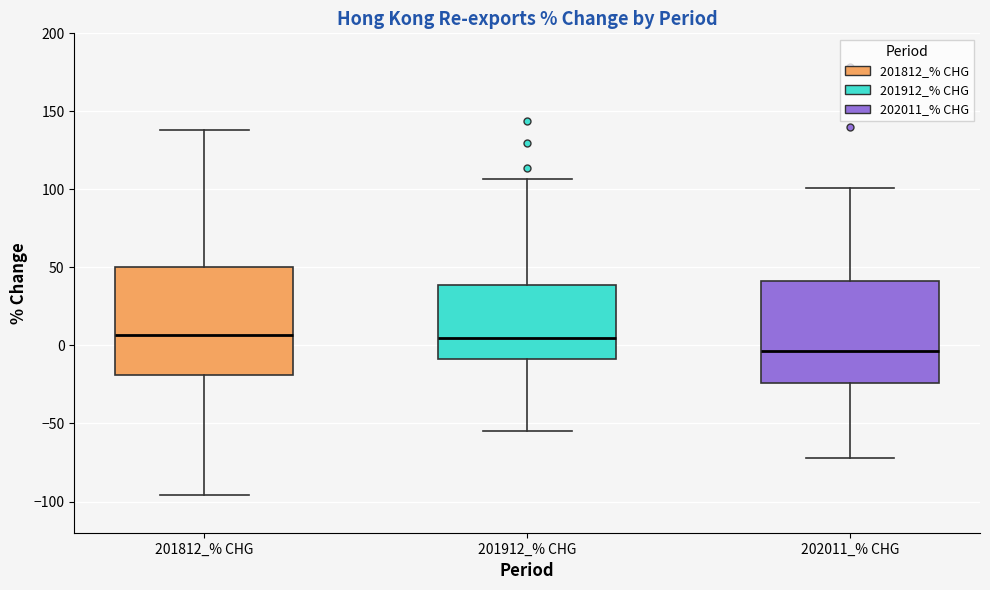

Where is the upper edge of the box for 201912_% CHG on the y-axis? The values are not printed on the chart, so give them approximately, as read against the axis.

40